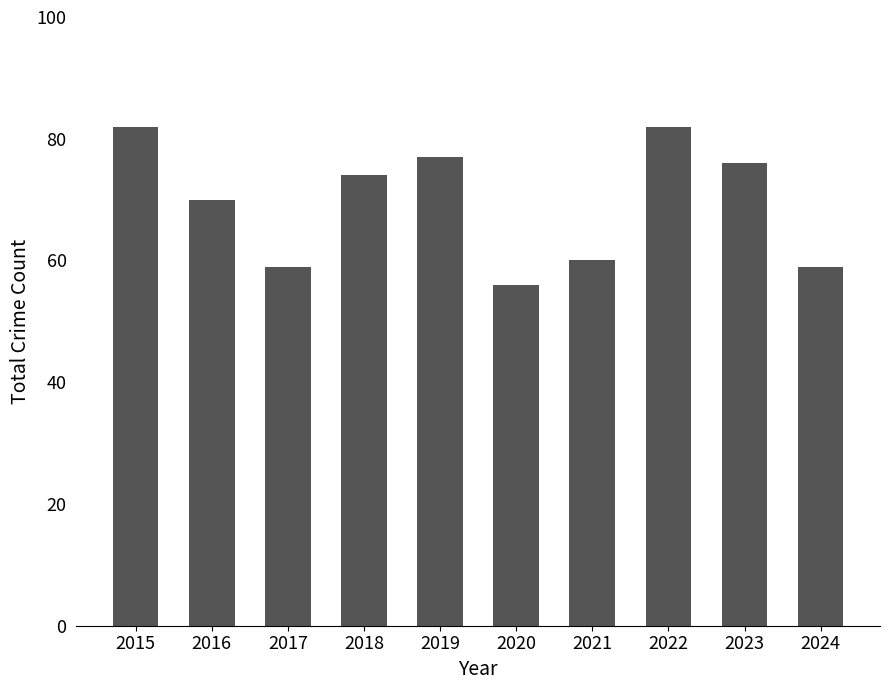

What is the value of the 9th bar from the left?

76